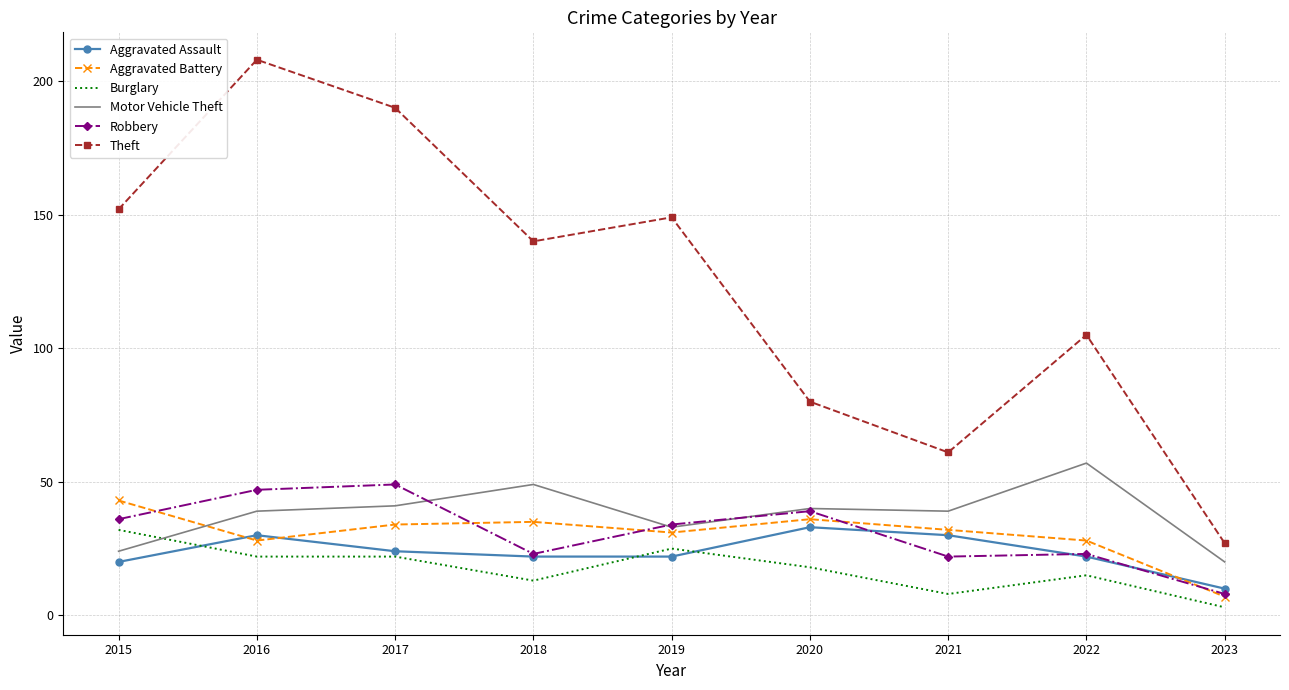

True or false: Theft and Aggravated Assault cross at least once.

False